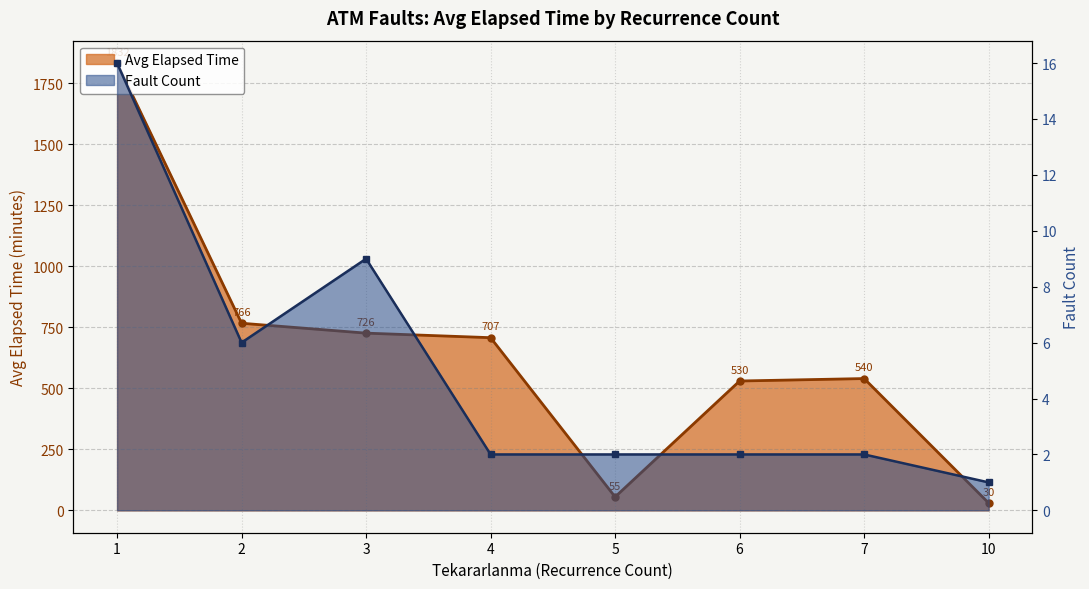

At which label does Fault Count first exceed 2?

1